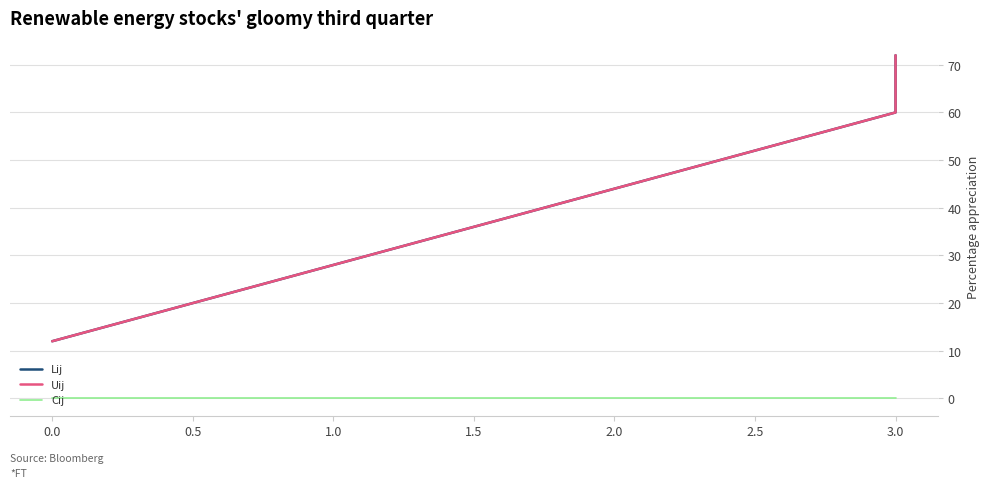

What is the maximum value shown in the chart?

72